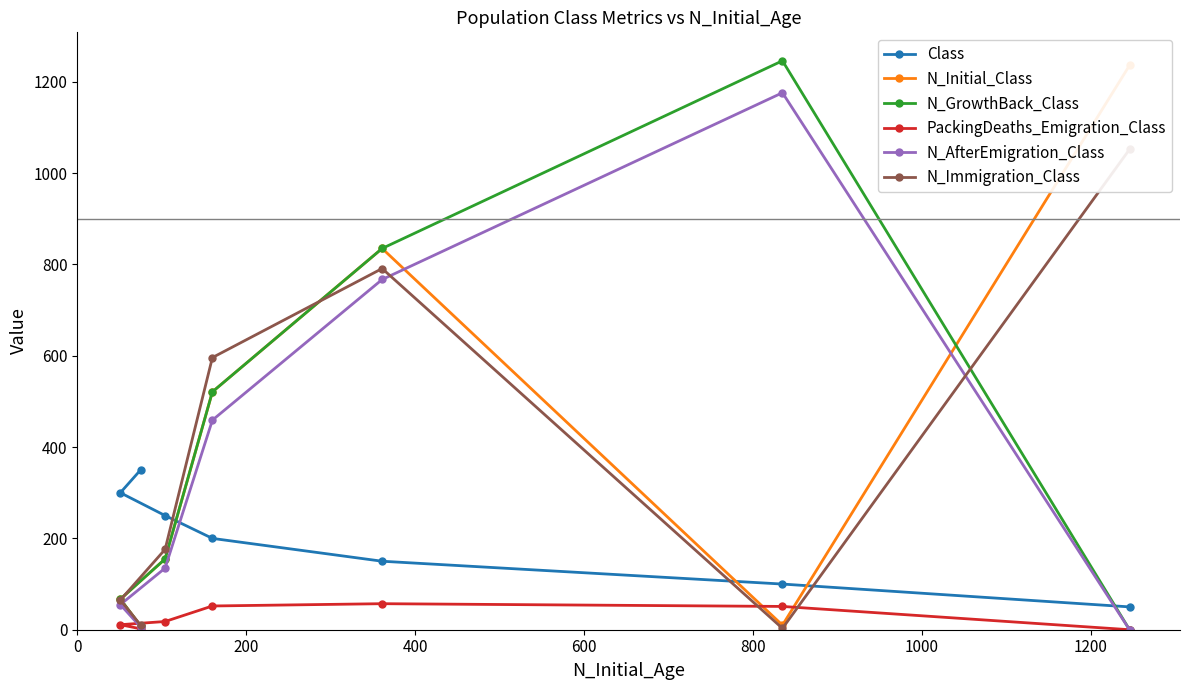

What is the lowest value of the Class series?

50